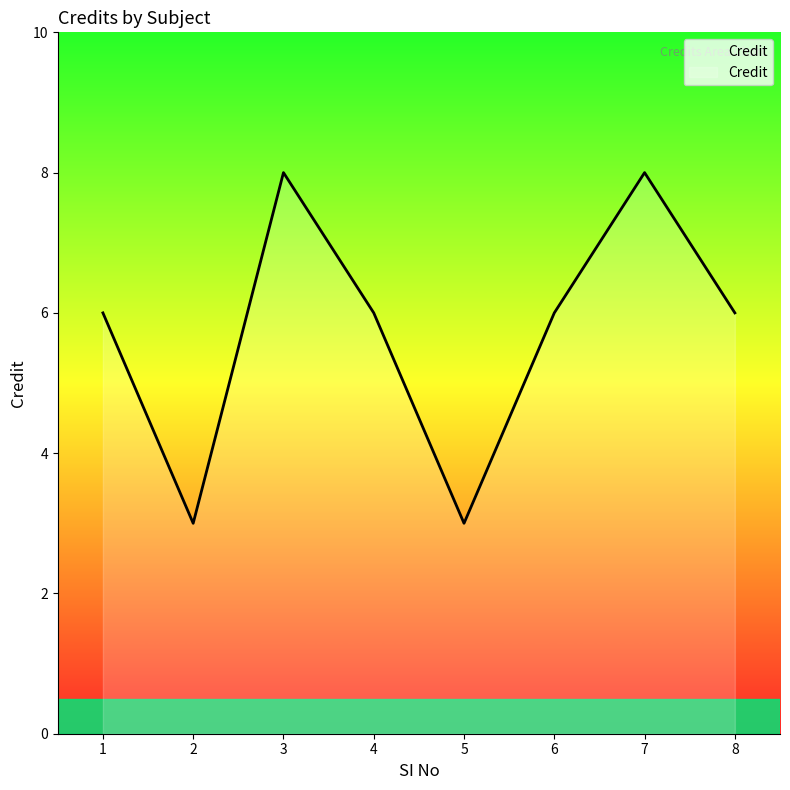

What is the smallest value displayed?

3